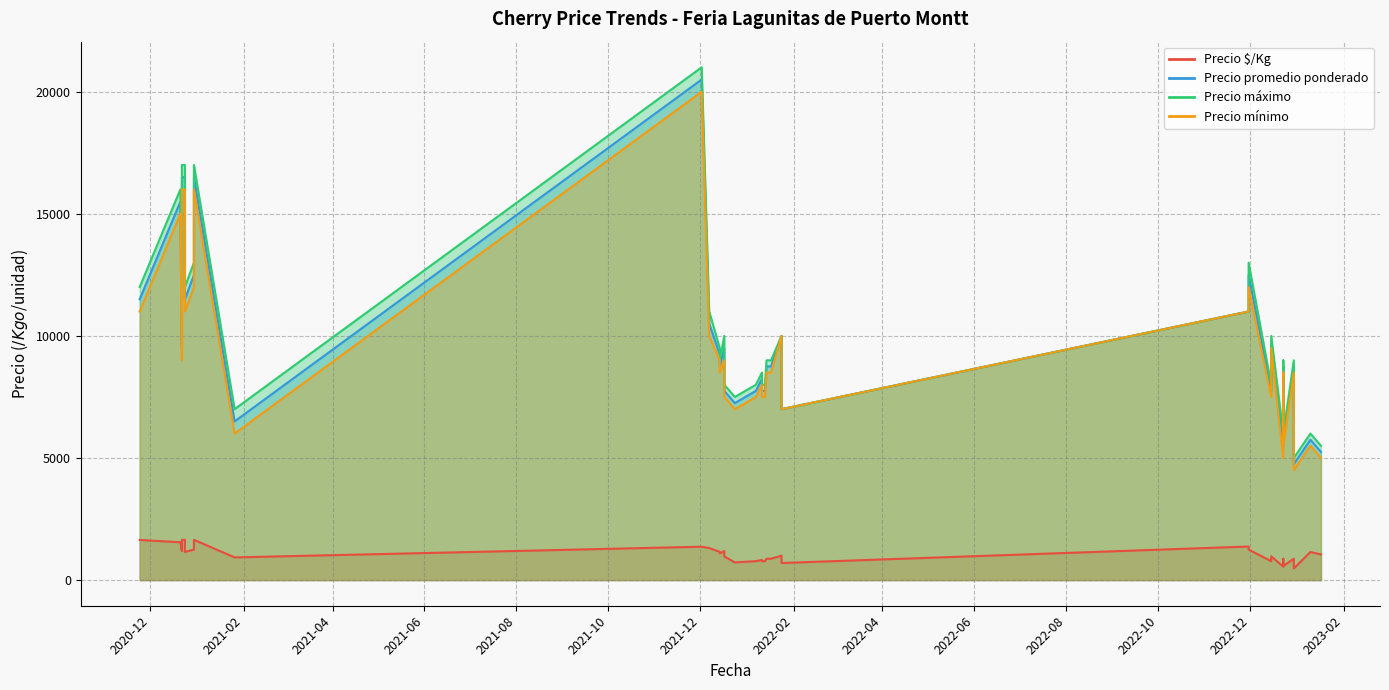

True or false: Precio promedio ponderado has more than 1 points higher than both neighbors.

True